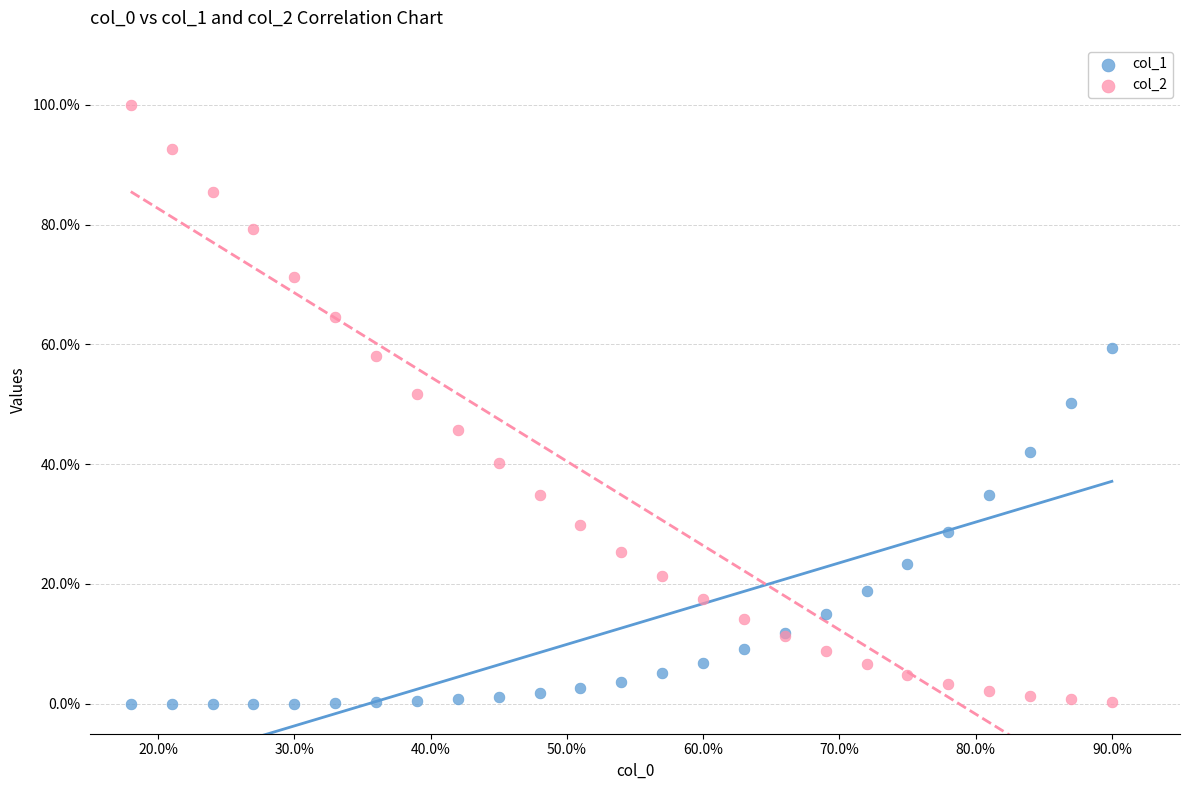

What are all the series names shown in the legend?

col_1, col_2